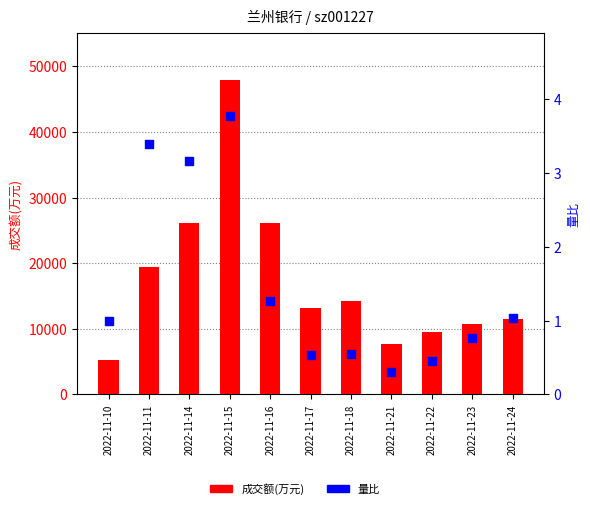

What are all the series names shown in the legend?

成交额(万元), 量比